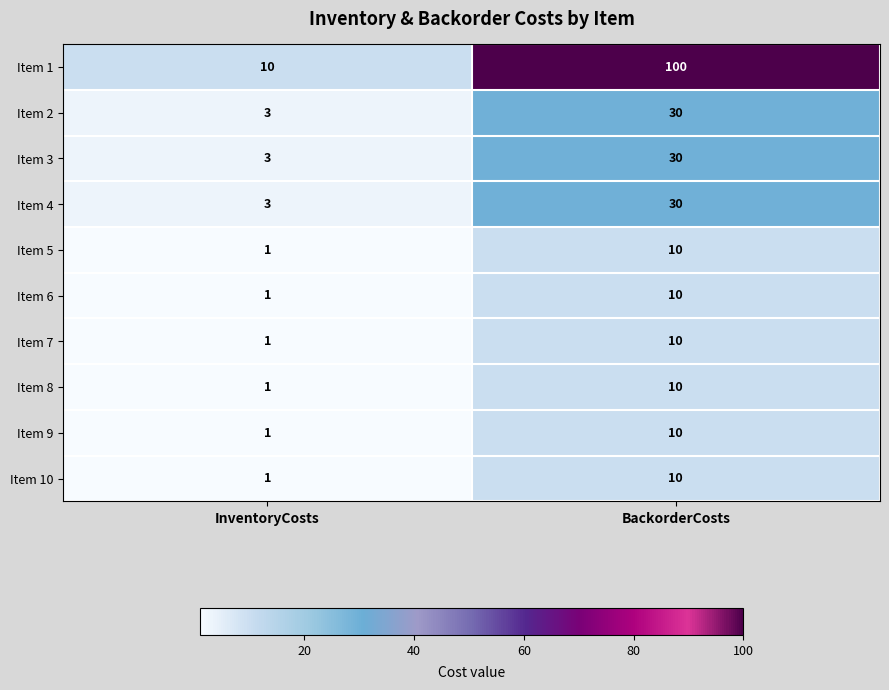

How many series are shown in this chart?

10